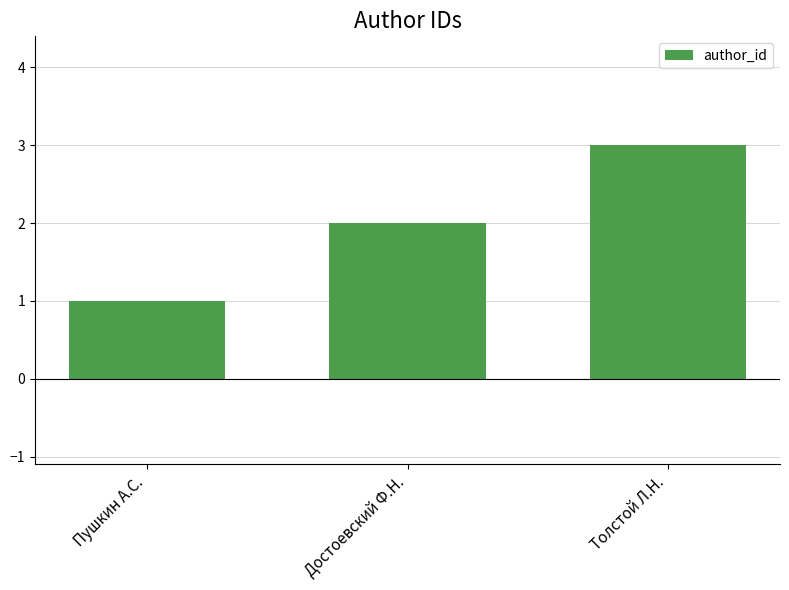

Which category has the highest value across all series?

Толстой Л.Н.